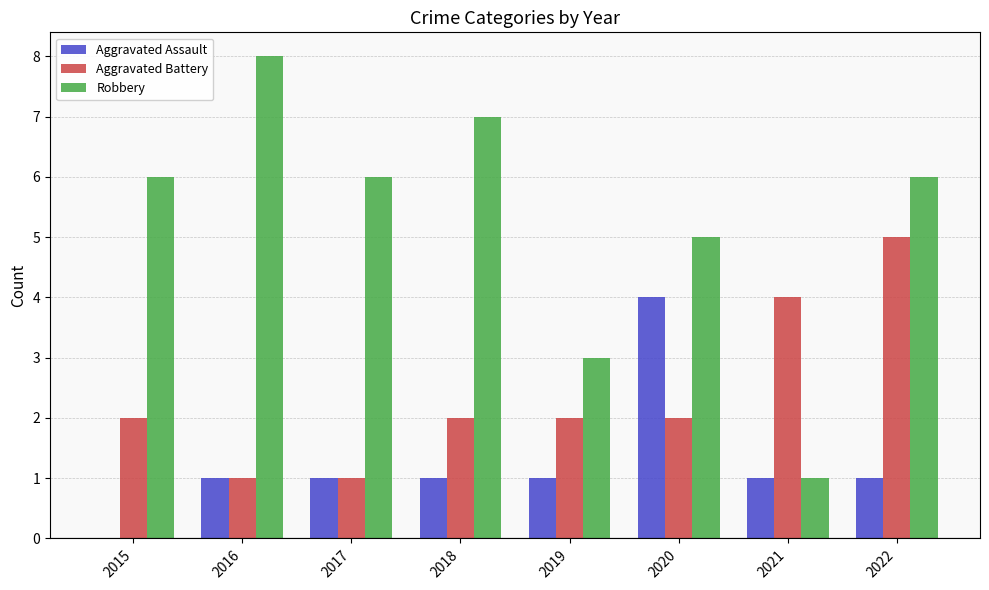

What is the difference between the Aggravated Assault values at 2015 and 2020?

4